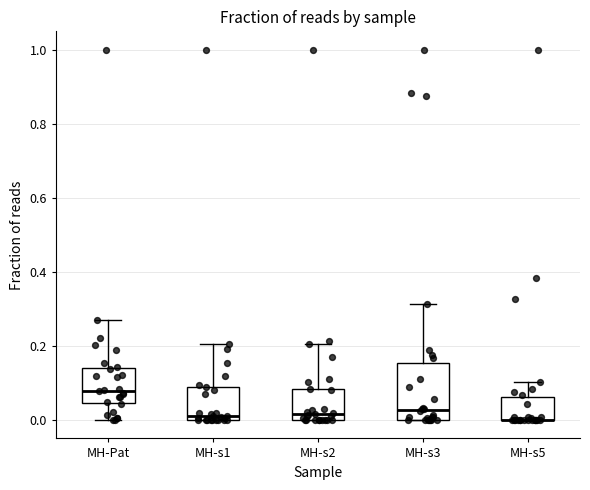

Which box is the tallest, from its lower edge to its upper edge?

MH-s3